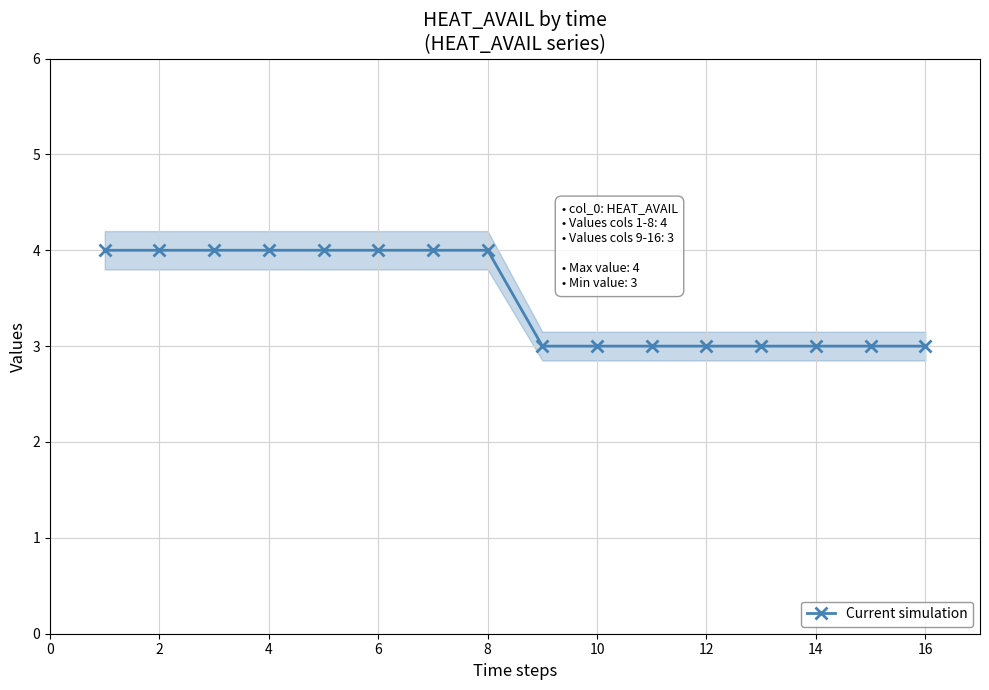

What is the highest value of the Current simulation series?

4